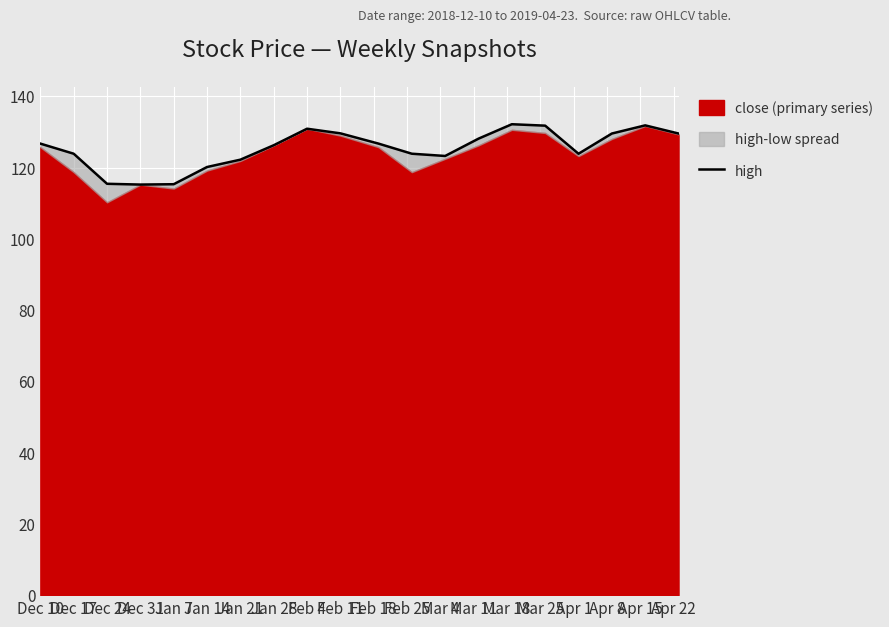

How many categories are shown in the chart?

20